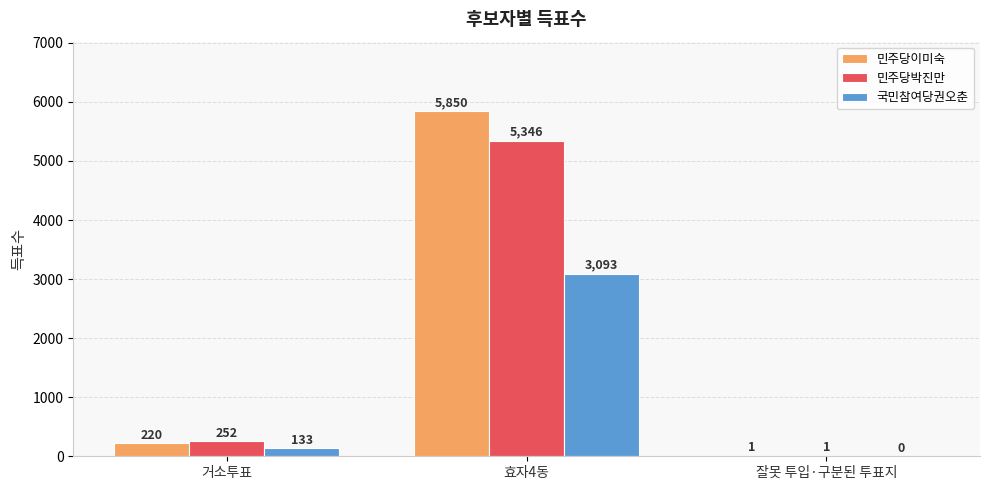

Count the number of data series in this chart.

3